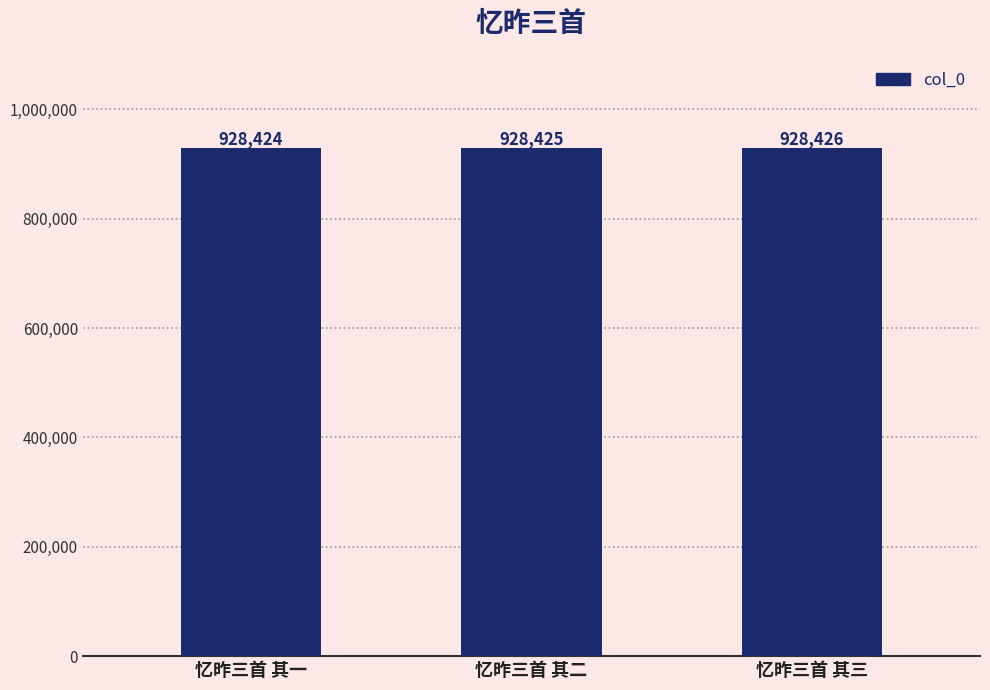

List the labels in order of value, smallest first.

忆昨三首 其一, 忆昨三首 其二, 忆昨三首 其三